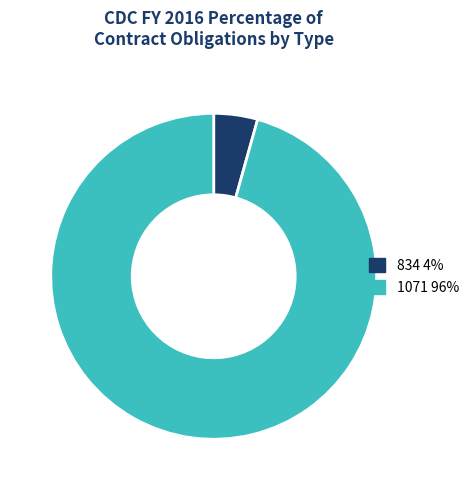

What is the largest slice in the pie chart?

1071